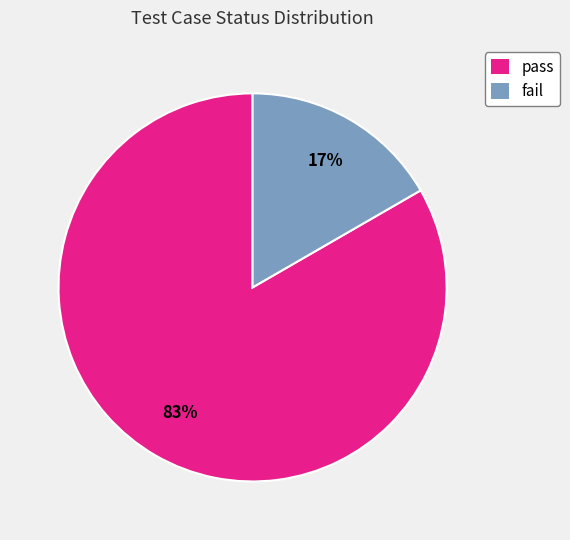

To the nearest percent, what portion does fail represent?

17%